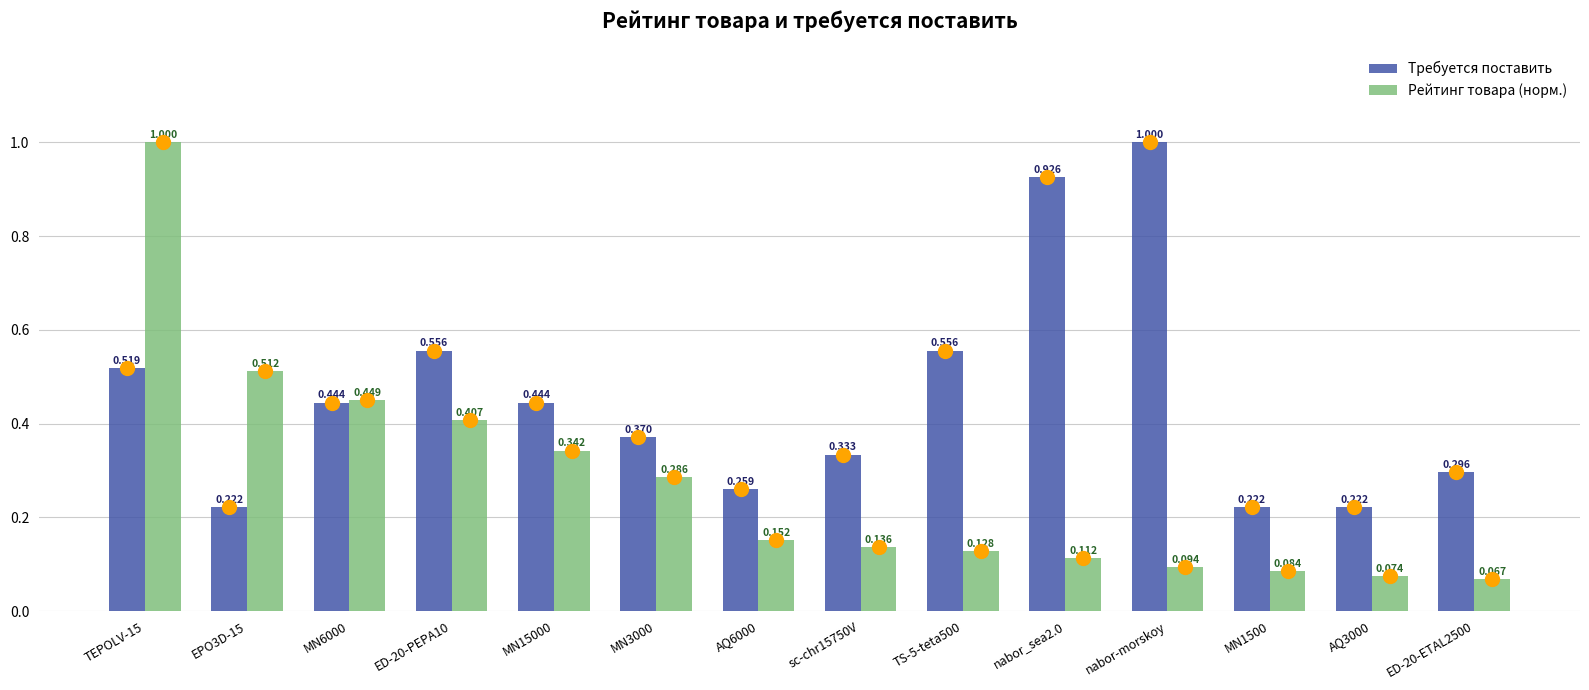

Is the value of Рейтинг товара (норм.) at MN3000 greater than the value of Требуется поставить at MN15000?

No